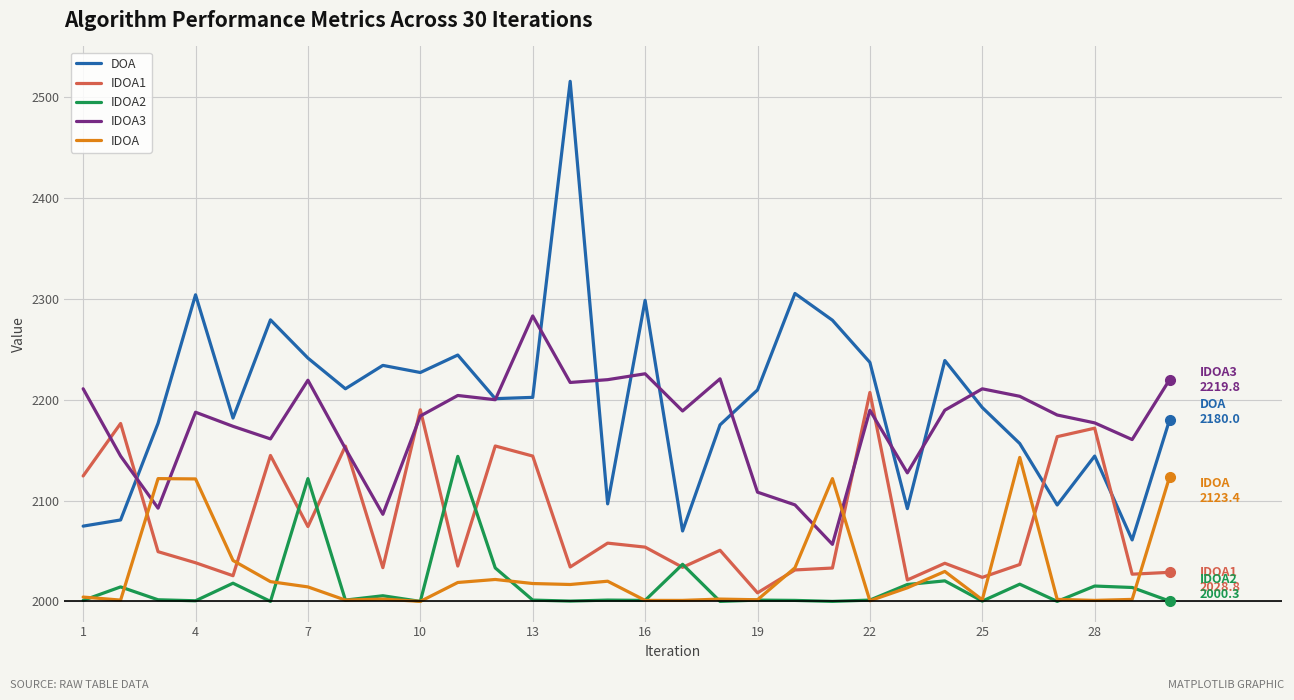

What is the highest value of the DOA series?

2515.4